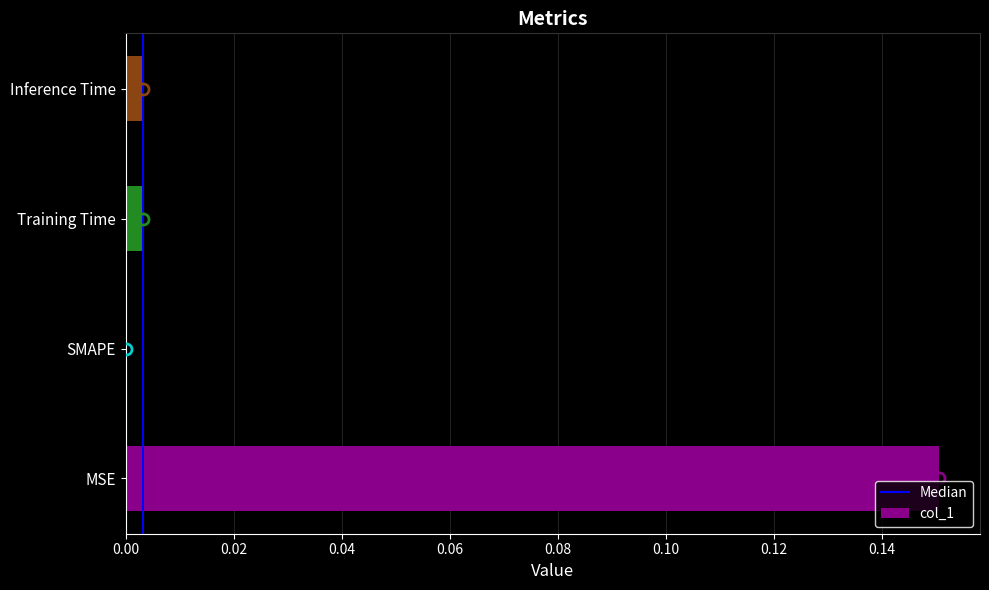

Which has a higher value, Inference Time or MSE?

MSE